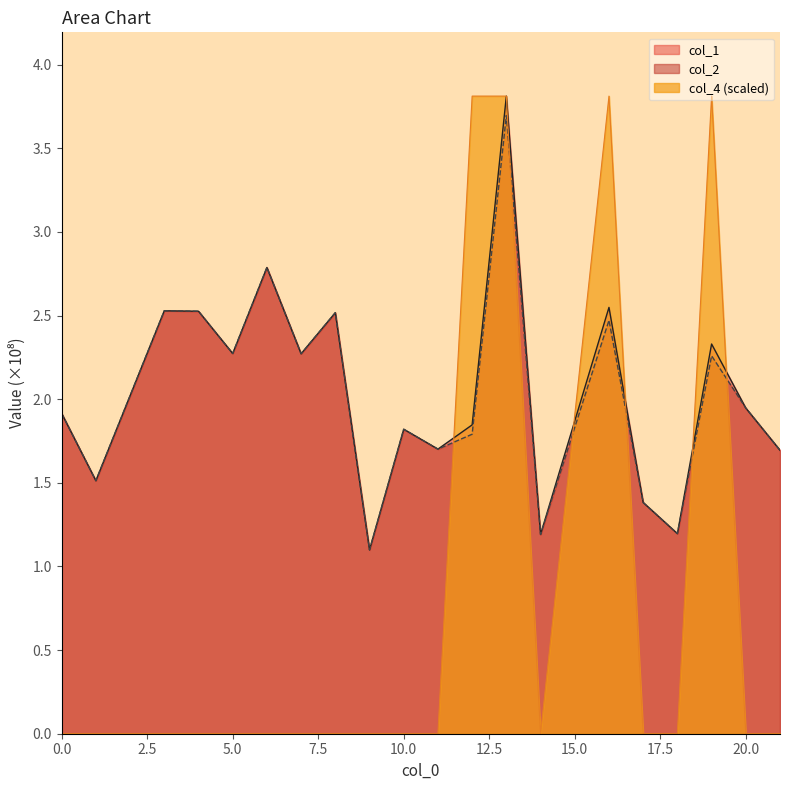

What are all the series names shown in the legend?

col_1, col_2, col_4 (scaled)